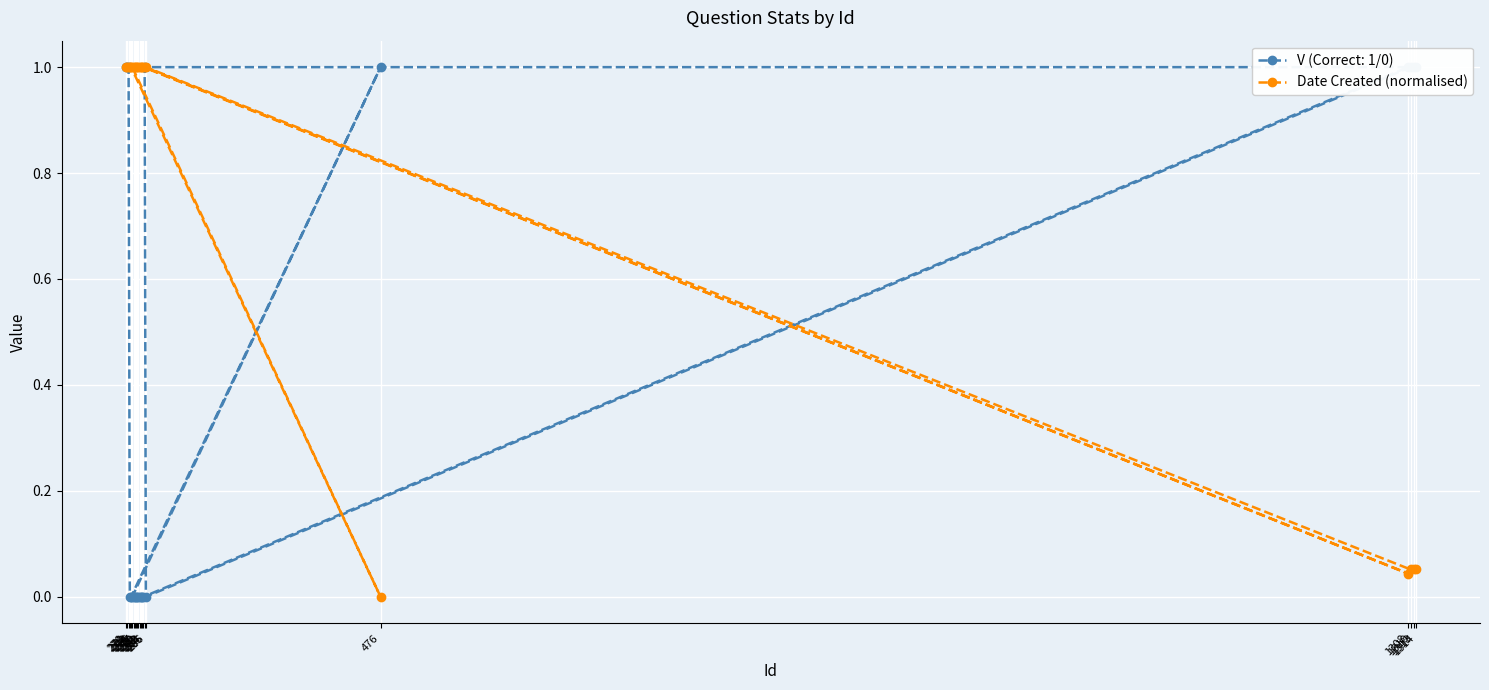

Rank the categories by value from lowest to highest.

476, 1308, 1310, 1313, 1314, 270, 271, 272, 273, 274, 275, 276, 277, 278, 279, 280, 281, 282, 283, 284, 285, 286